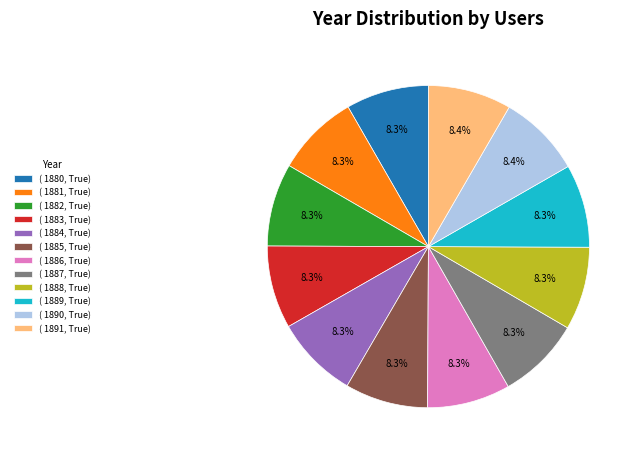

Is there a majority slice in this chart?

No